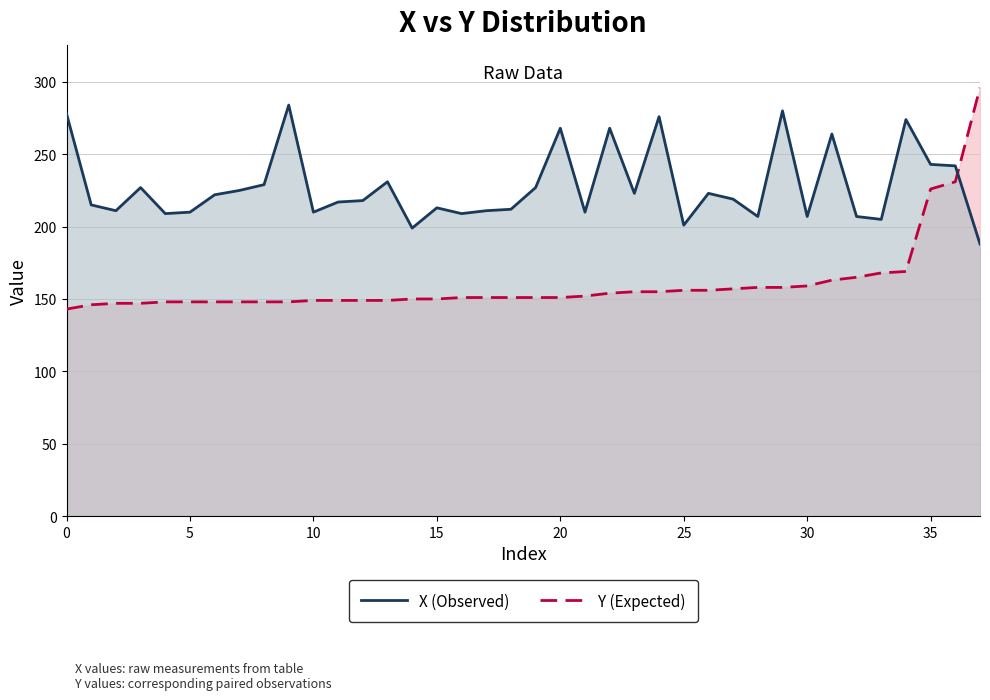

What is the label of the 22nd point from the right?

16